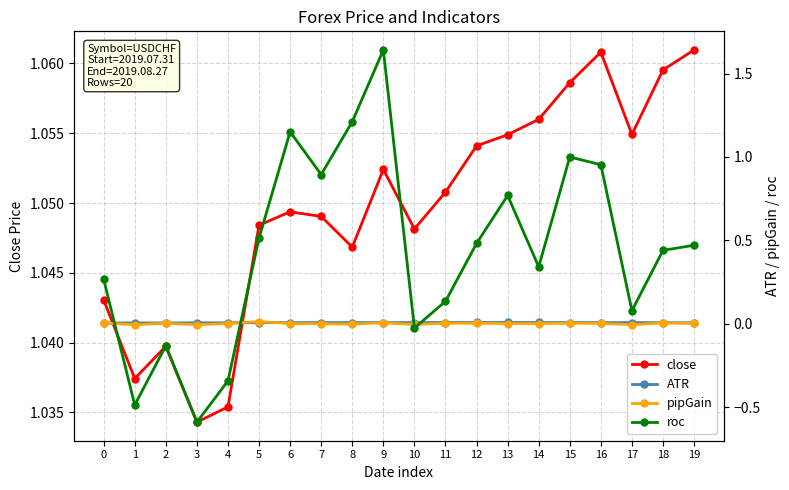

True or false: ATR has more than 1 points higher than both neighbors.

False